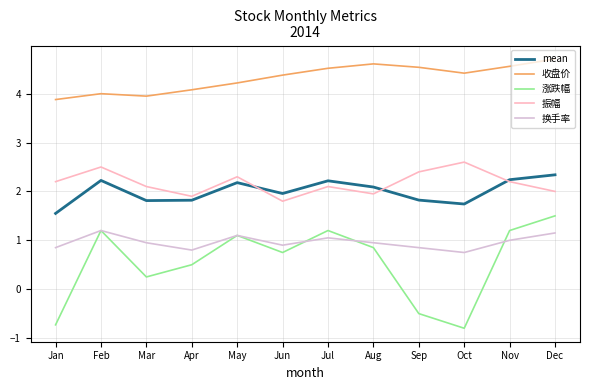

How many lines are shown in the chart?

5